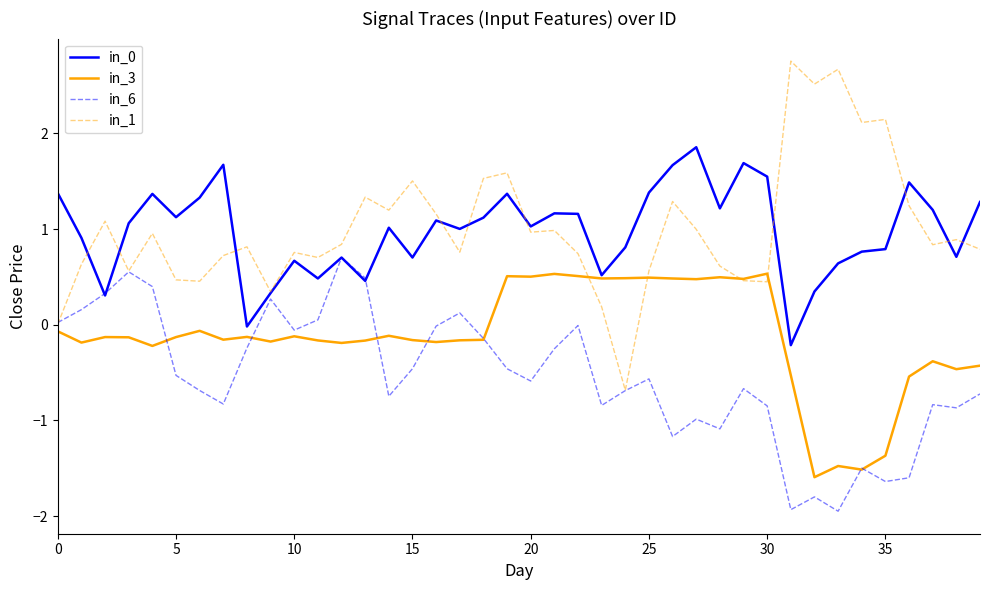

What is the lowest value of the in_1 series?

-0.7